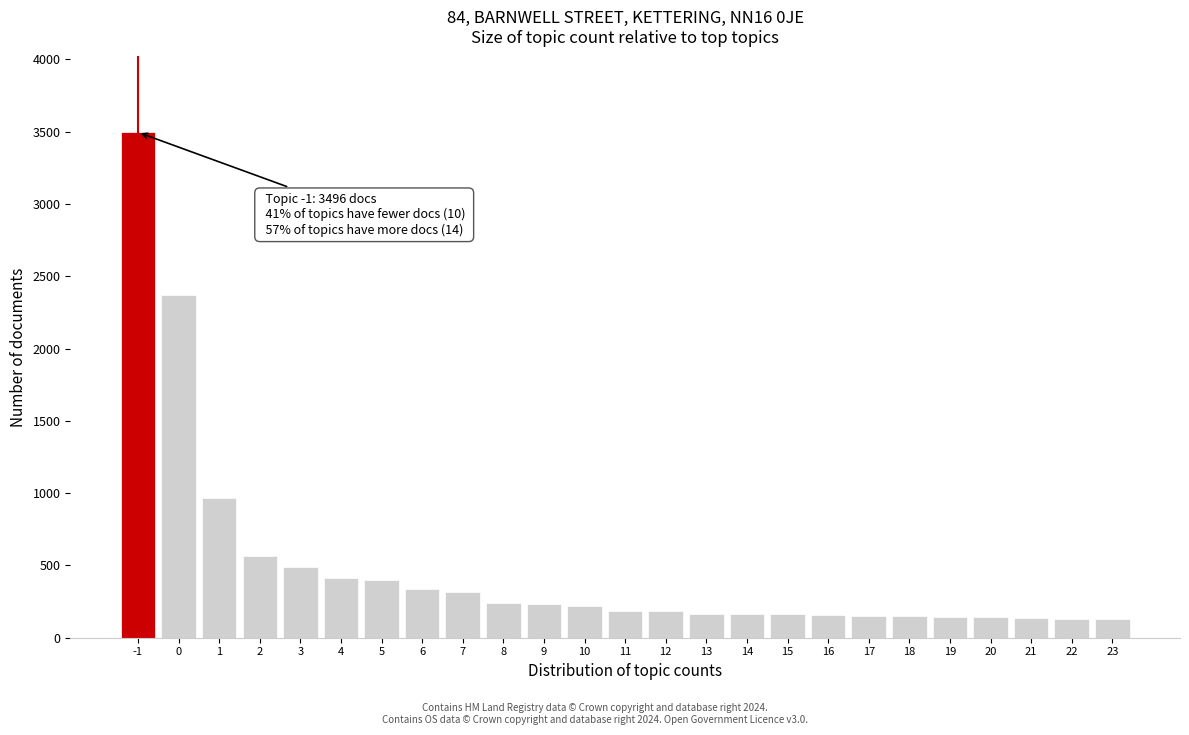

The value at 23 is 128. True or false?

True